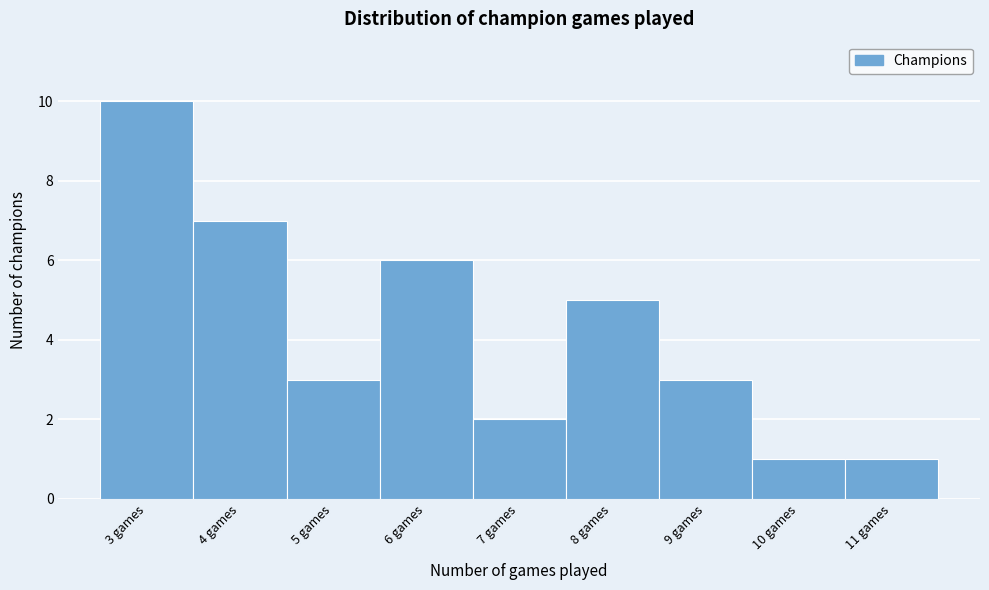

Reading left to right, list every bar in this chart as the range it spans on the x-axis followed by its height. The values are not printed on the chart, so give them approximately, as read against the axis.

2.5 to 3.5: 10
3.5 to 4.5: 7
4.5 to 5.5: 3
5.5 to 6.5: 6
6.5 to 7.5: 2
7.5 to 8.5: 5
8.5 to 9.5: 3
9.5 to 10.5: 1
10.5 to 11.5: 1